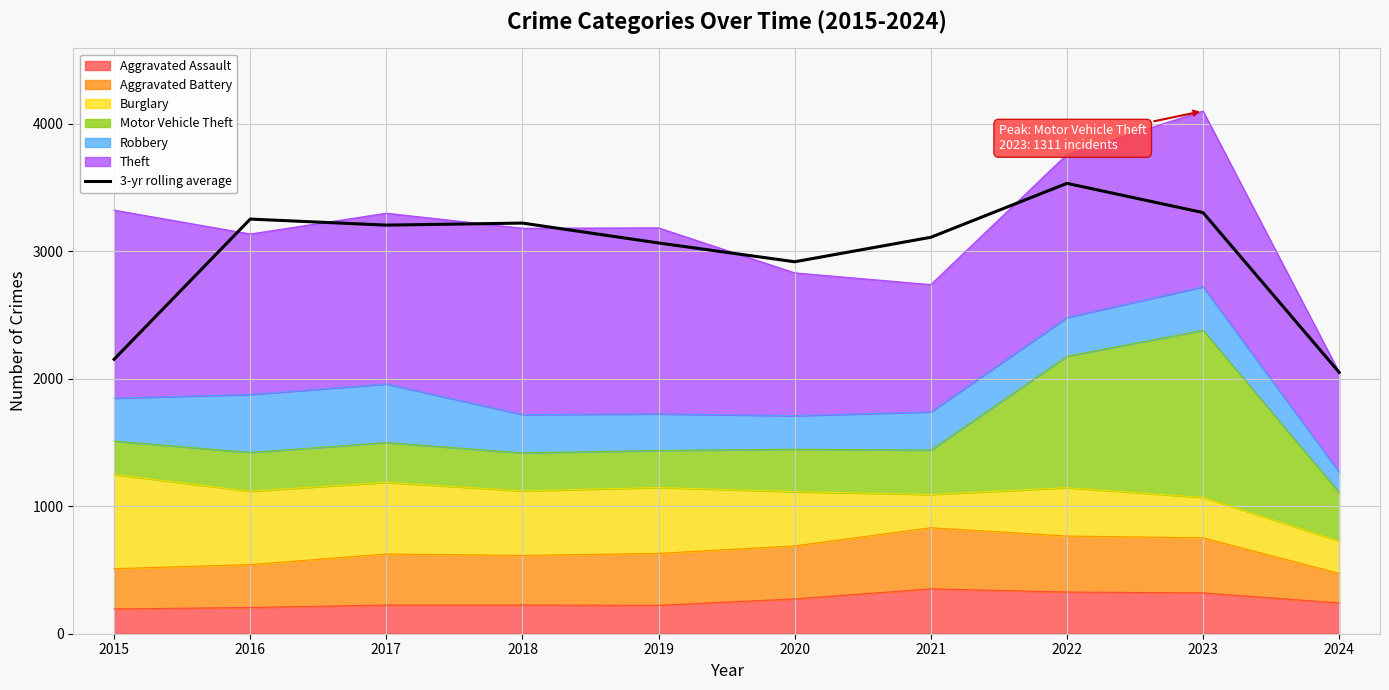

True or false: there are more than 0 points higher than both neighbors.

True